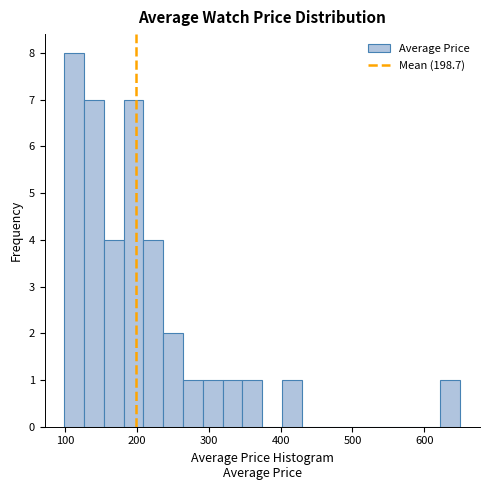

Around what value on the x-axis is the tallest bar? Give the approximate position of its centre, as read against the axis.

110